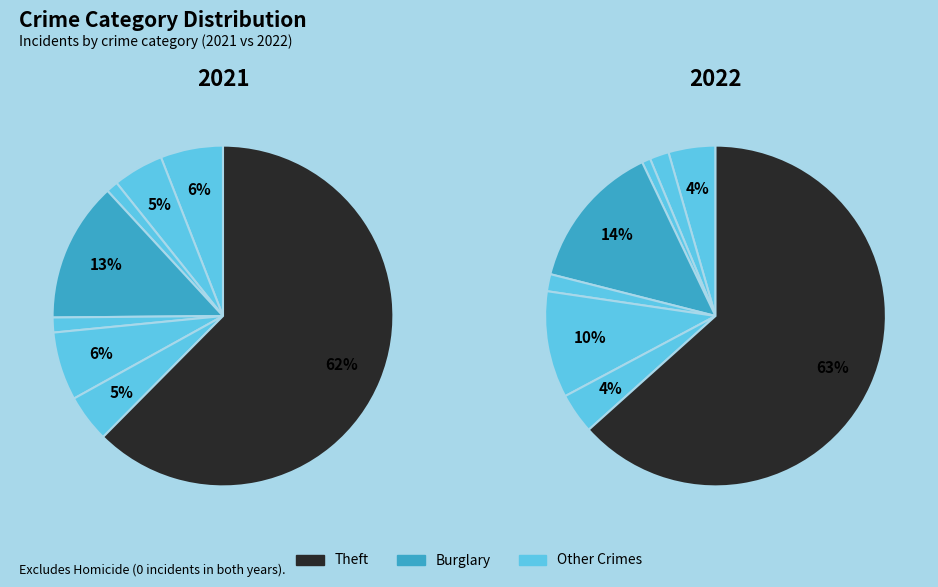

Which series has the widest spread of values?

2022